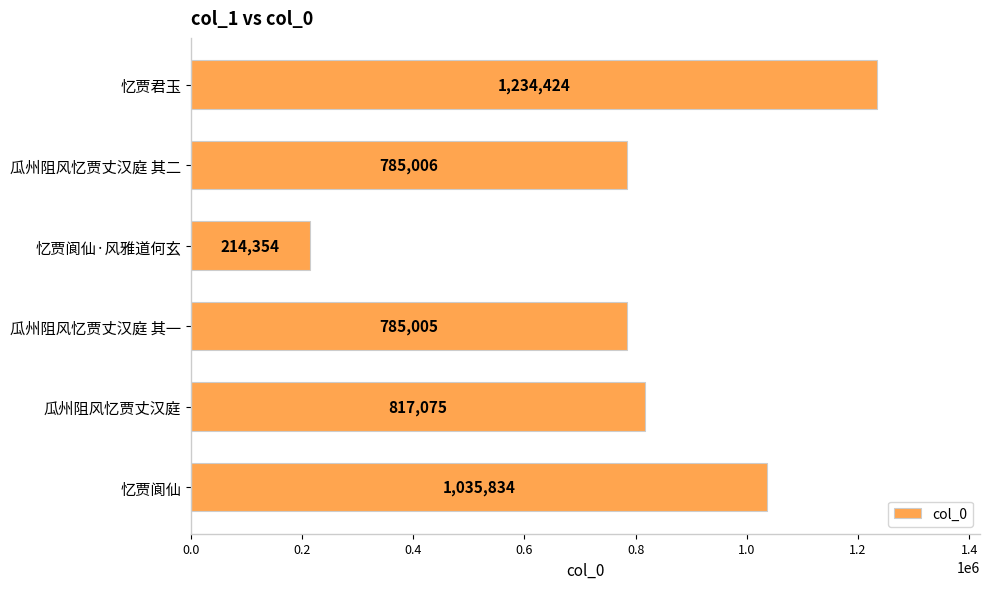

The value at 忆贾君玉 is 1234424. True or false?

True